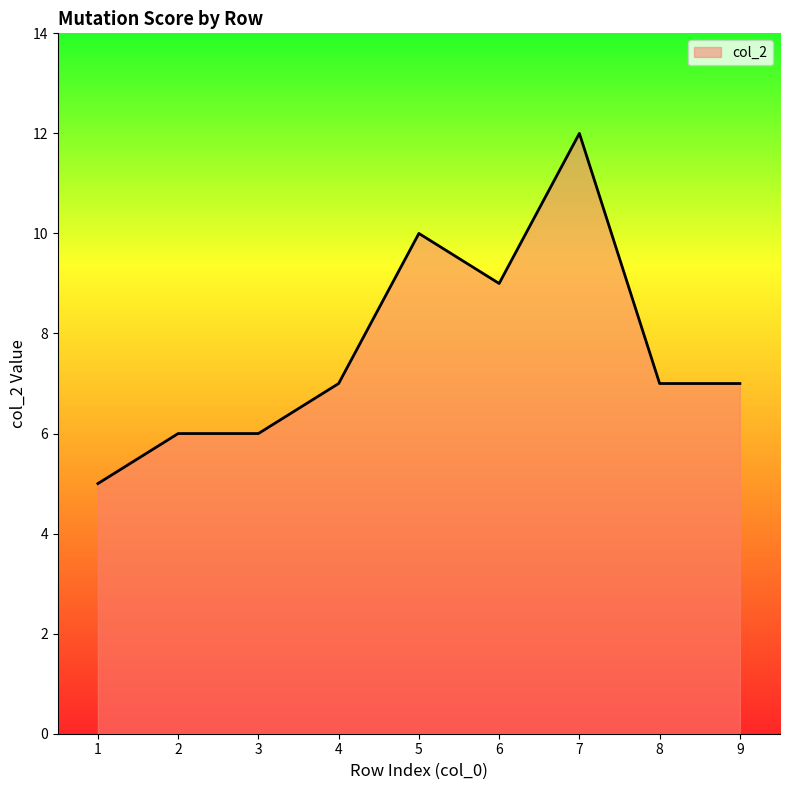

What is the average value?

8